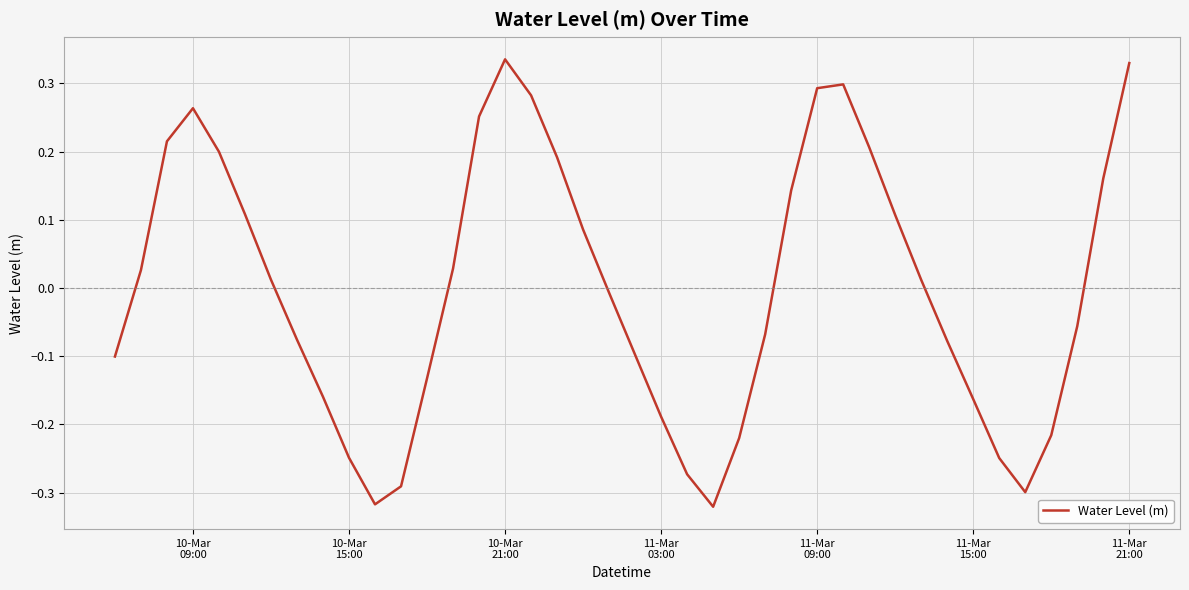

Does the chart display data point markers on the line(s)?

No